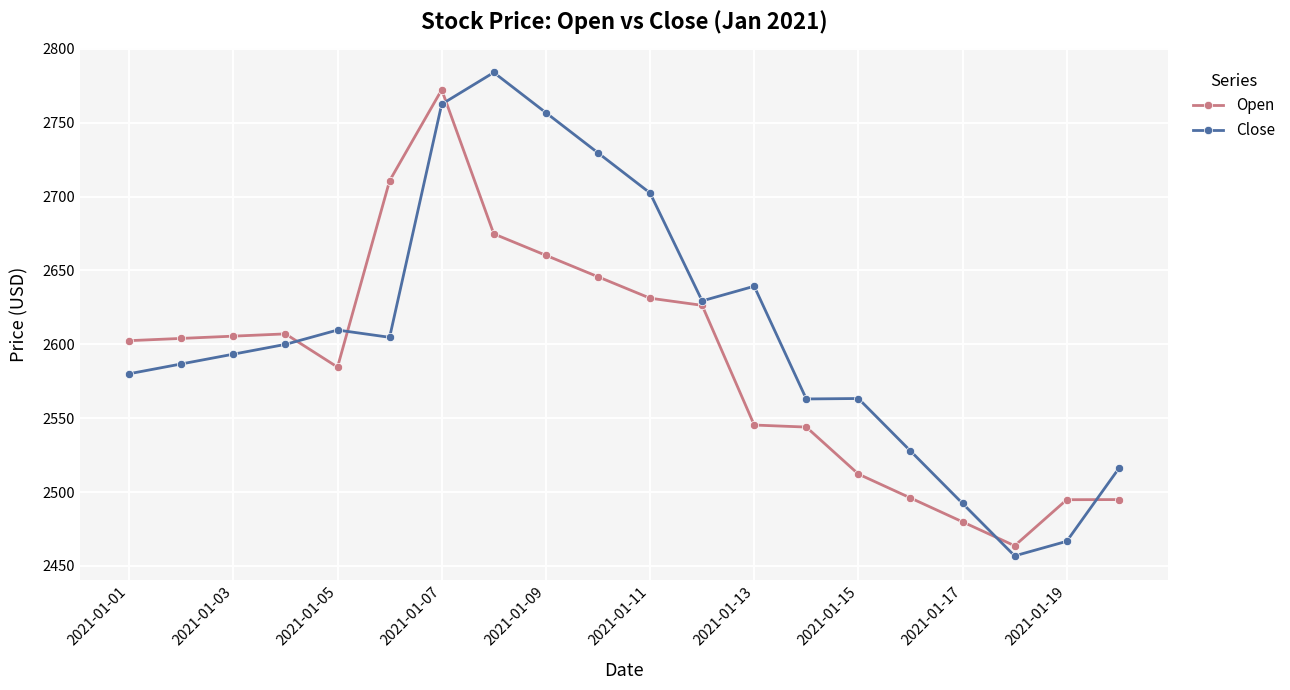

True or false: Close has more than 2 points higher than both neighbors.

True